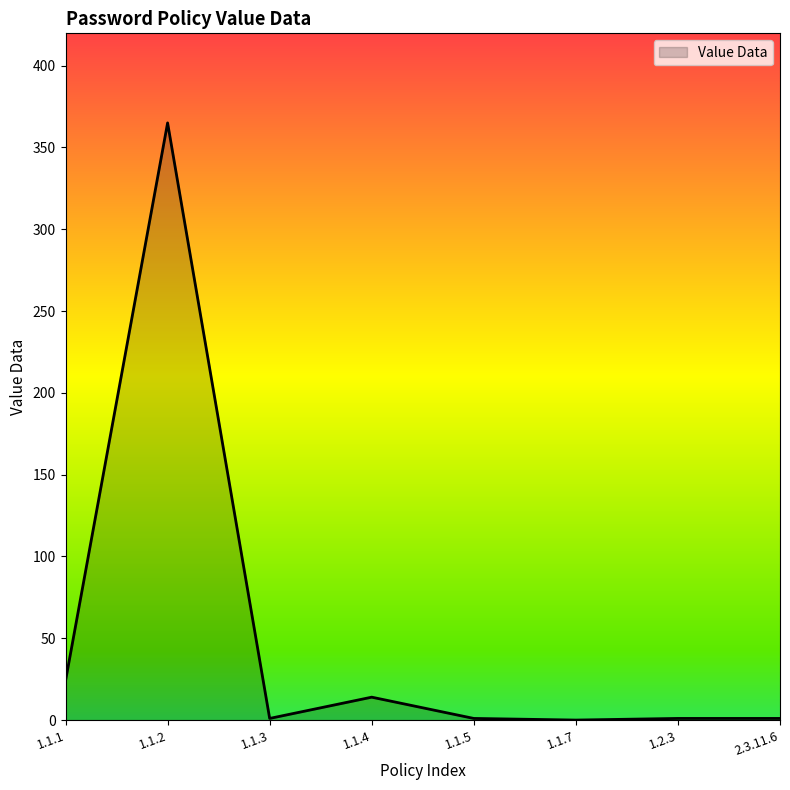

Which category has the highest value across all series?

1.1.2